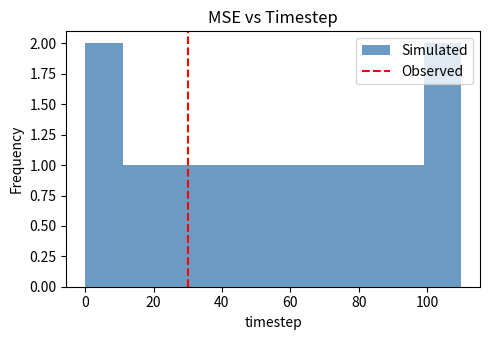

Reading left to right, transcribe this chart: for each bar, give the range it covers on the x-axis and its height. Neither the bar edges nor the heights are printed on the chart, so give them approximately, as read against the axes.

0 to 11: 2
11 to 22: 1
22 to 33: 1
33 to 44: 1
44 to 55: 1
55 to 66: 1
66 to 77: 1
77 to 88: 1
88 to 99: 1
99 to 110: 2